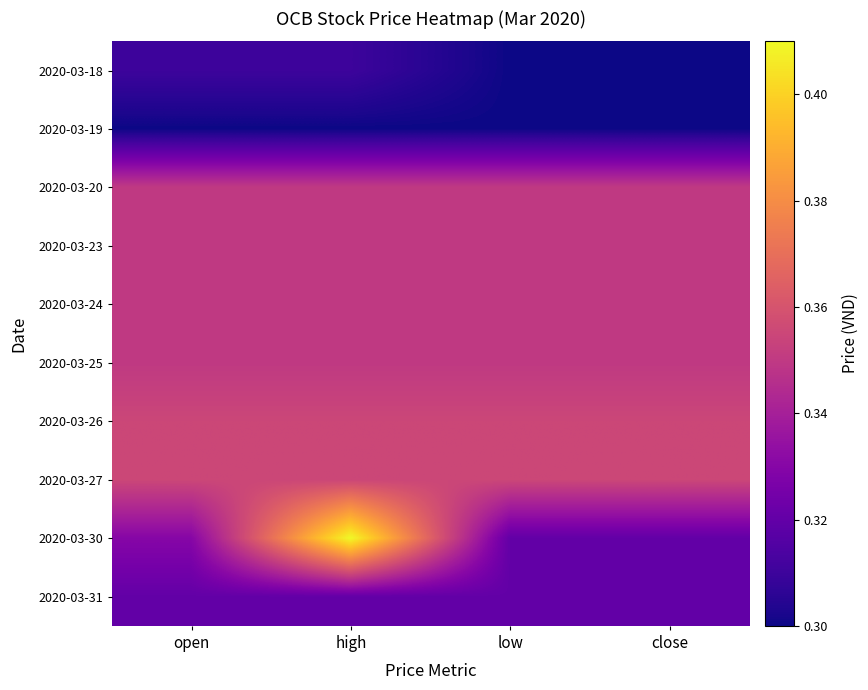

Count the number of data series in this chart.

10